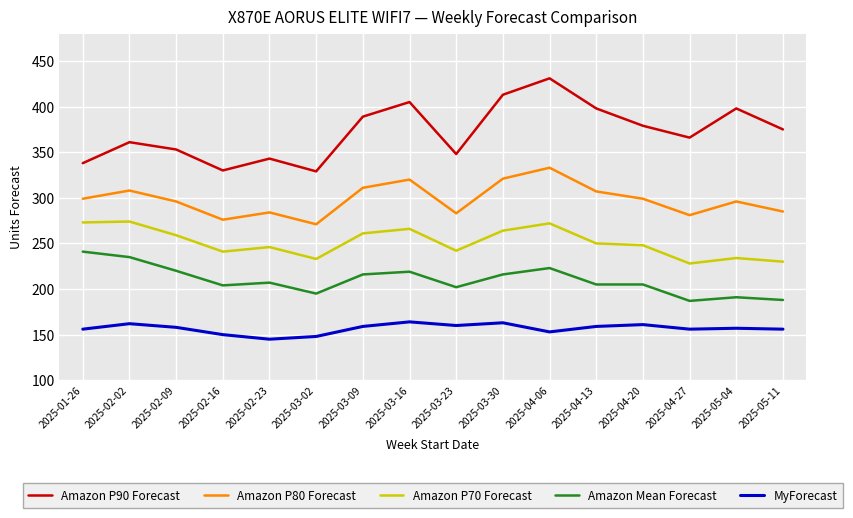

What value does the MyForecast series have at 2025-01-26, to the nearest 10?

160